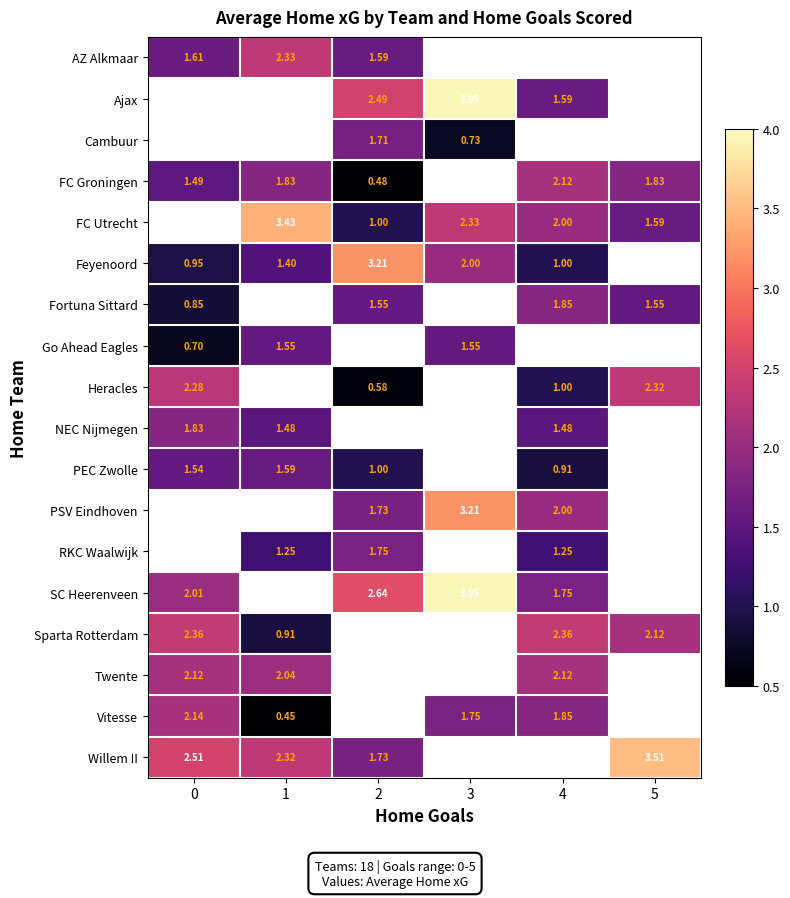

At how many categories does at least one series exceed 3?

4